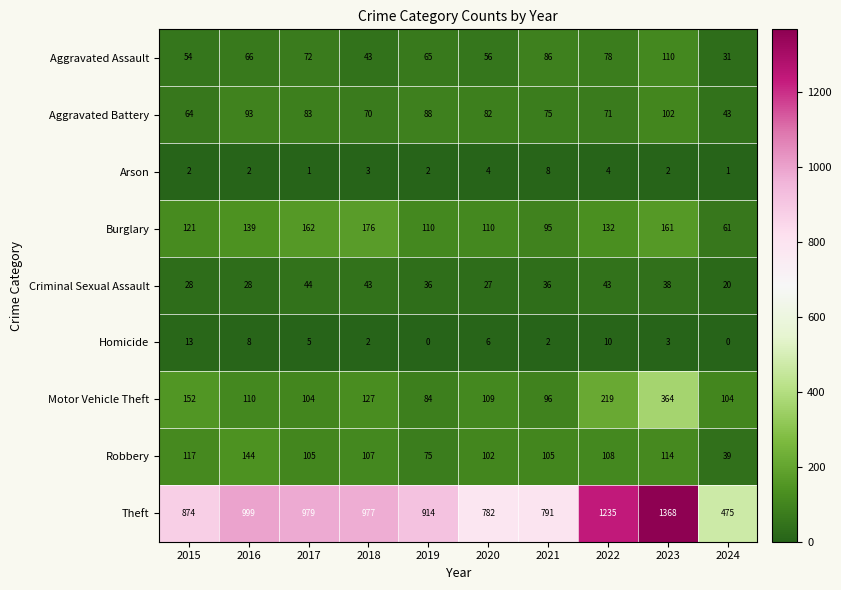

Where does the Homicide series first go above 5?

2015